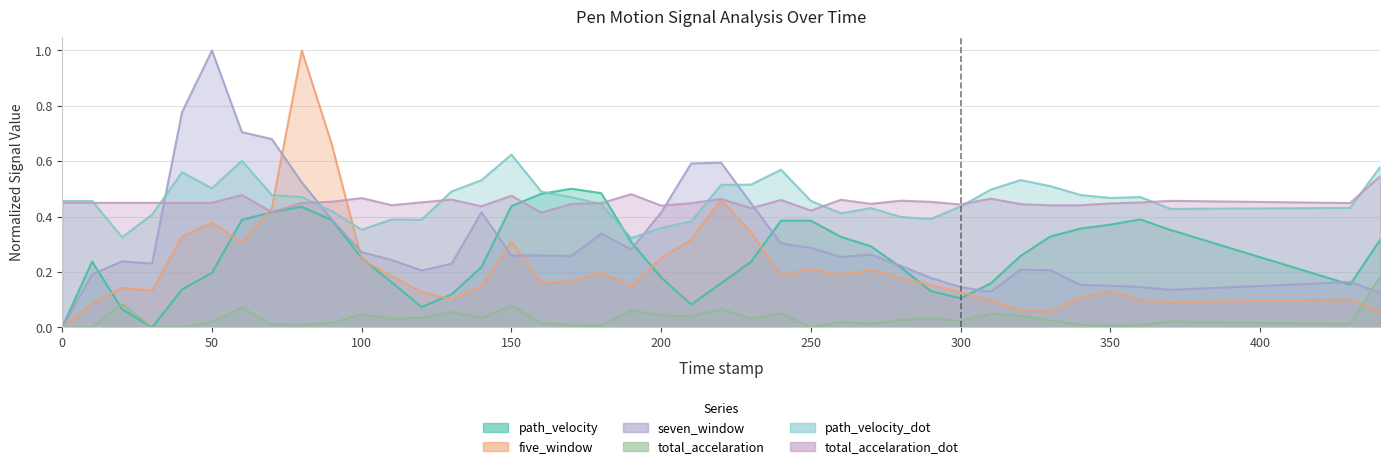

What is the difference between the second highest and second lowest values in the five_window series?

0.6